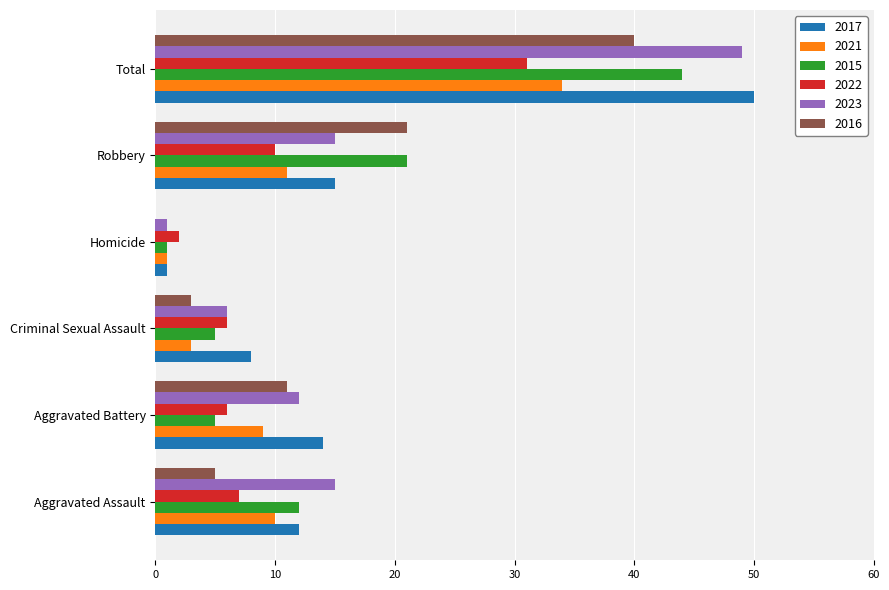

What is the greatest value displayed?

50